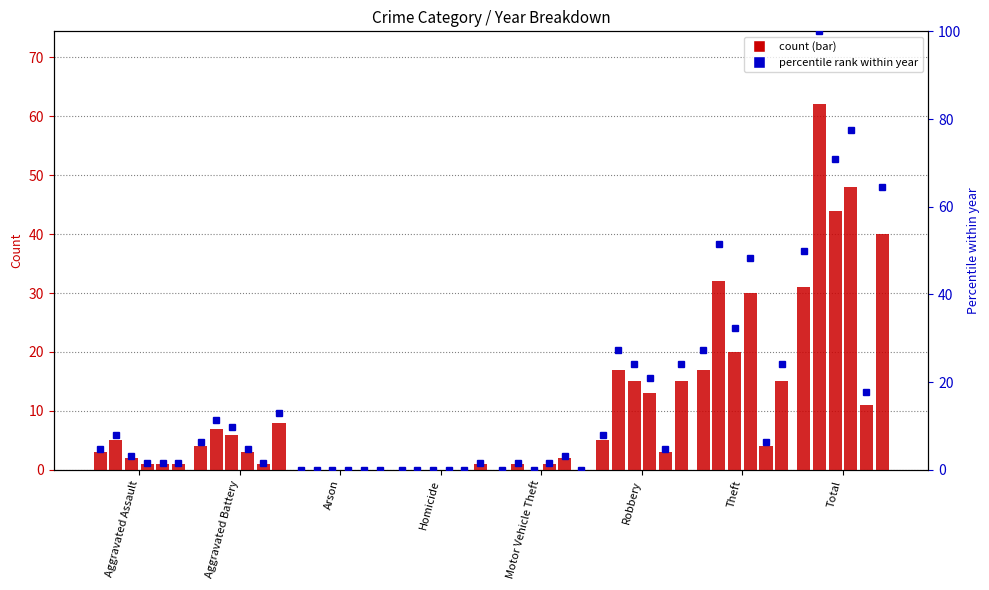

What position from the right is Robbery?

3